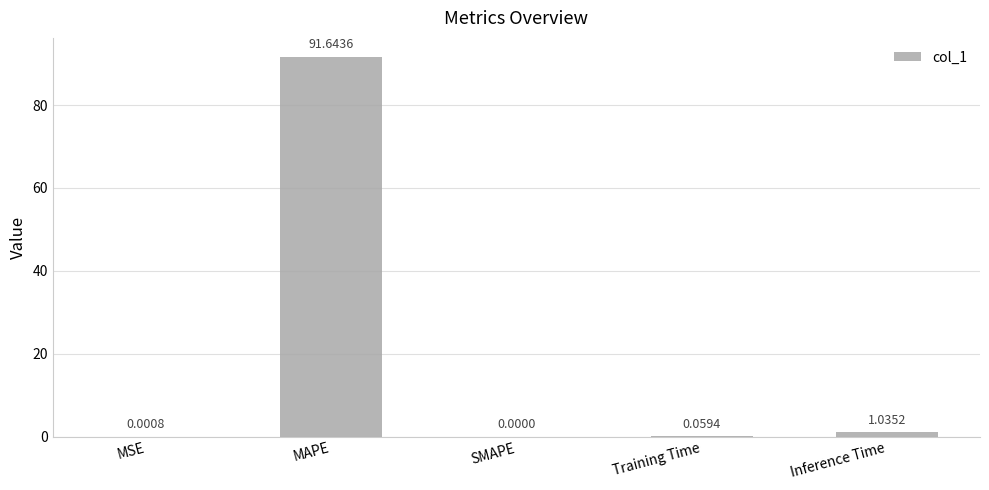

Count the number of values greater than 0.

4